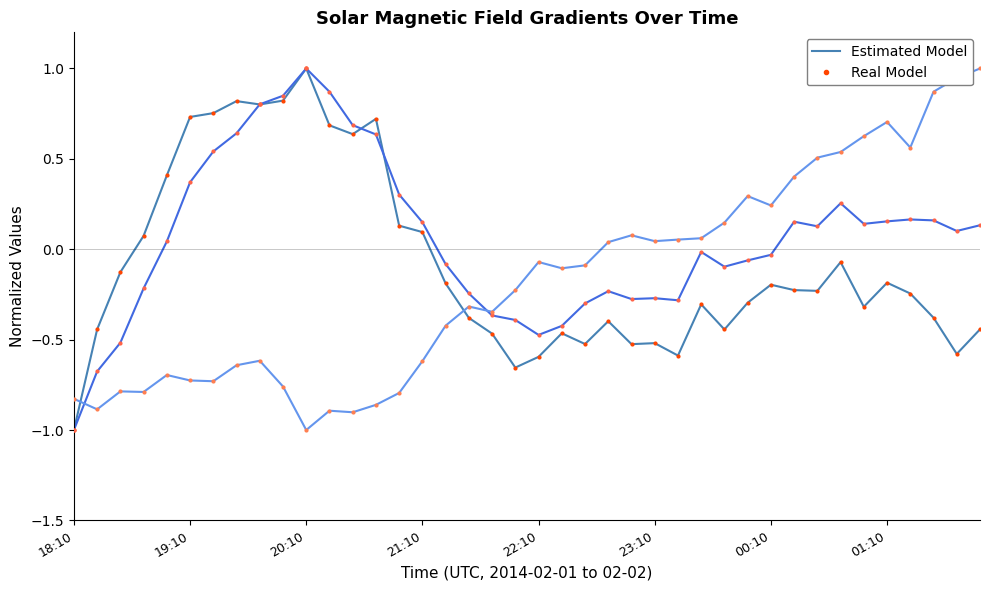

Count the number of data series in this chart.

6